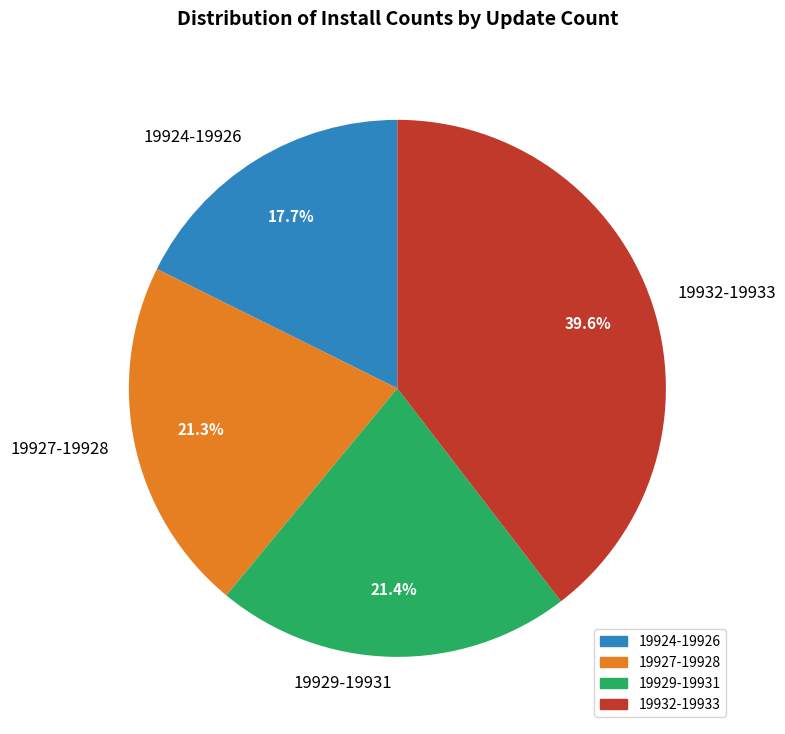

Is there any slice that represents more than half of the pie?

No